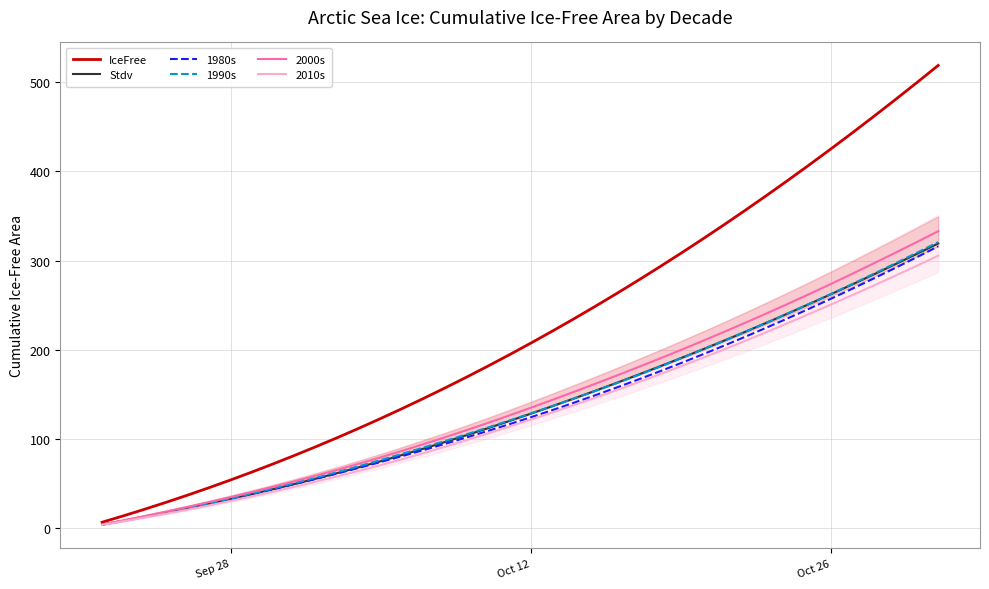

What is the average value of the 1980s series?

134.6